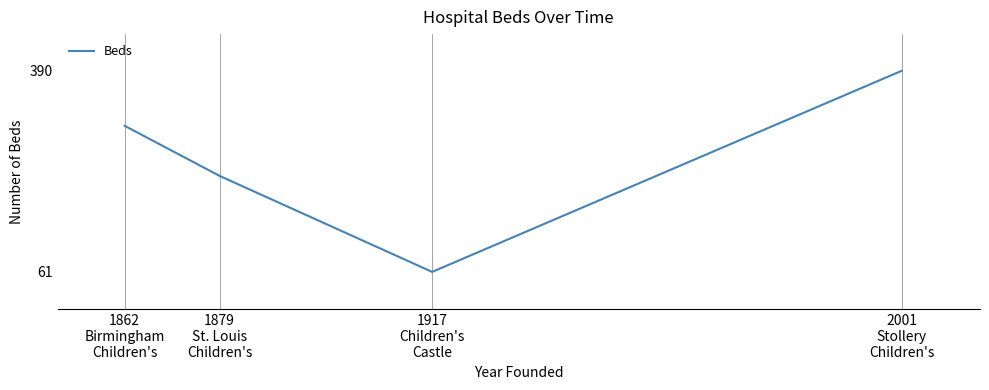

Read the value at 1917
Children's
Castle.

61